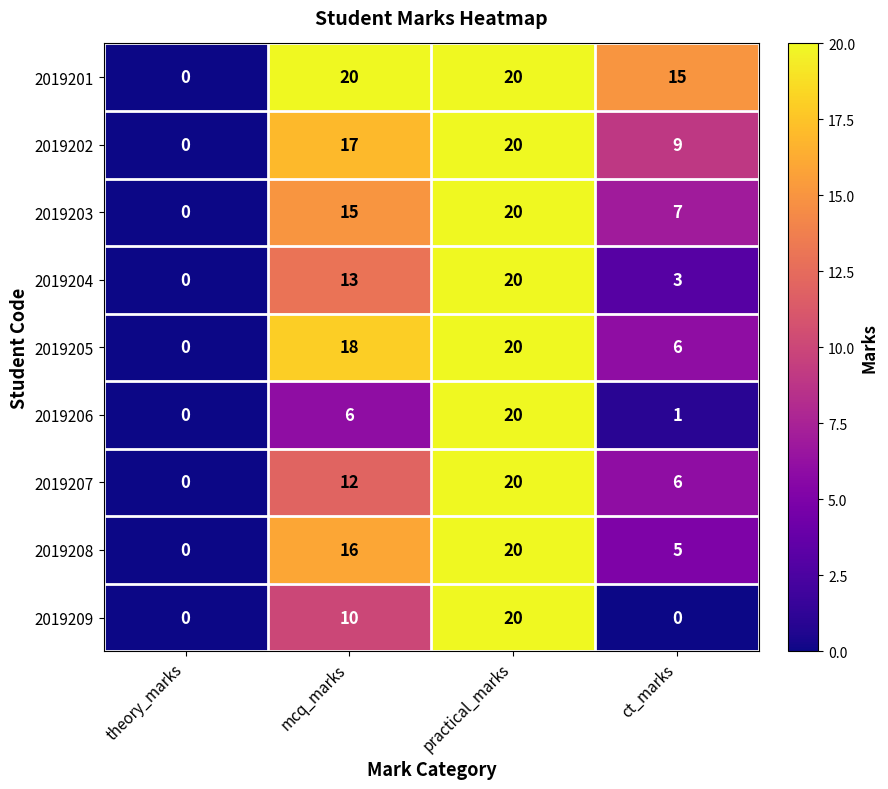

The value of 2019202 at practical_marks is 20. True or false?

True